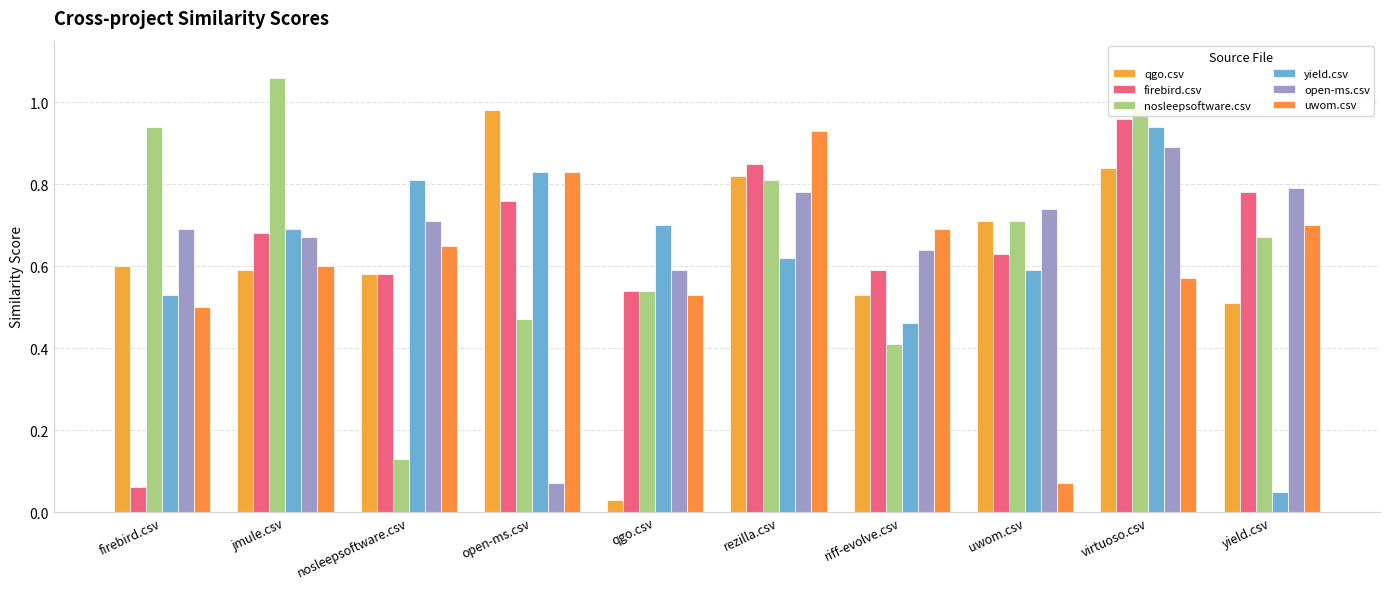

List the labels in order of nosleepsoftware.csv value, smallest first.

nosleepsoftware.csv, riff-evolve.csv, open-ms.csv, qgo.csv, yield.csv, uwom.csv, rezilla.csv, firebird.csv, virtuoso.csv, jmule.csv